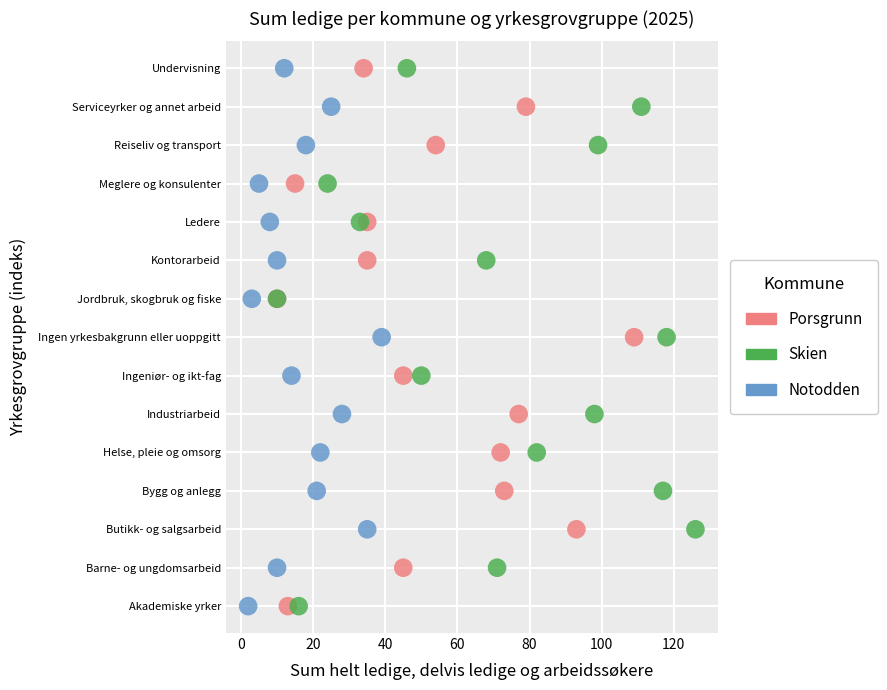

What are all the series names shown in the legend?

Porsgrunn, Skien, Notodden